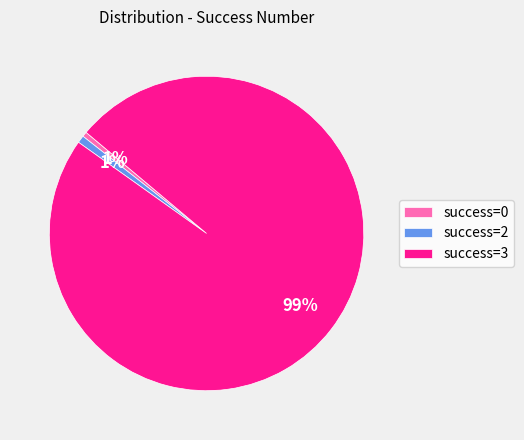

Combined, do success=2 and success=0 account for over 50%?

No